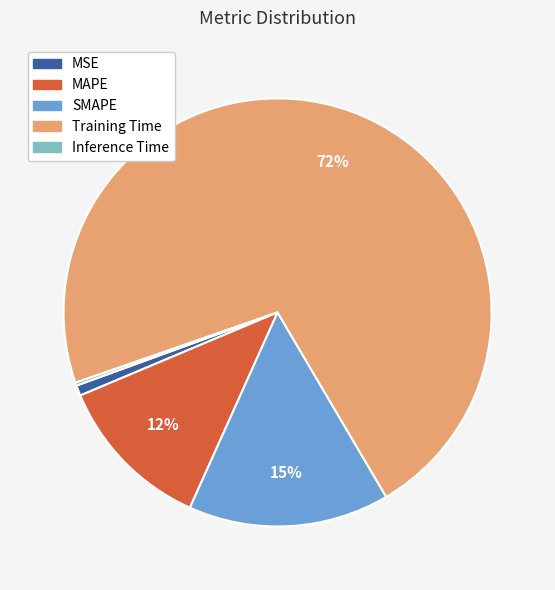

Is the sum of SMAPE and MSE greater than half?

No